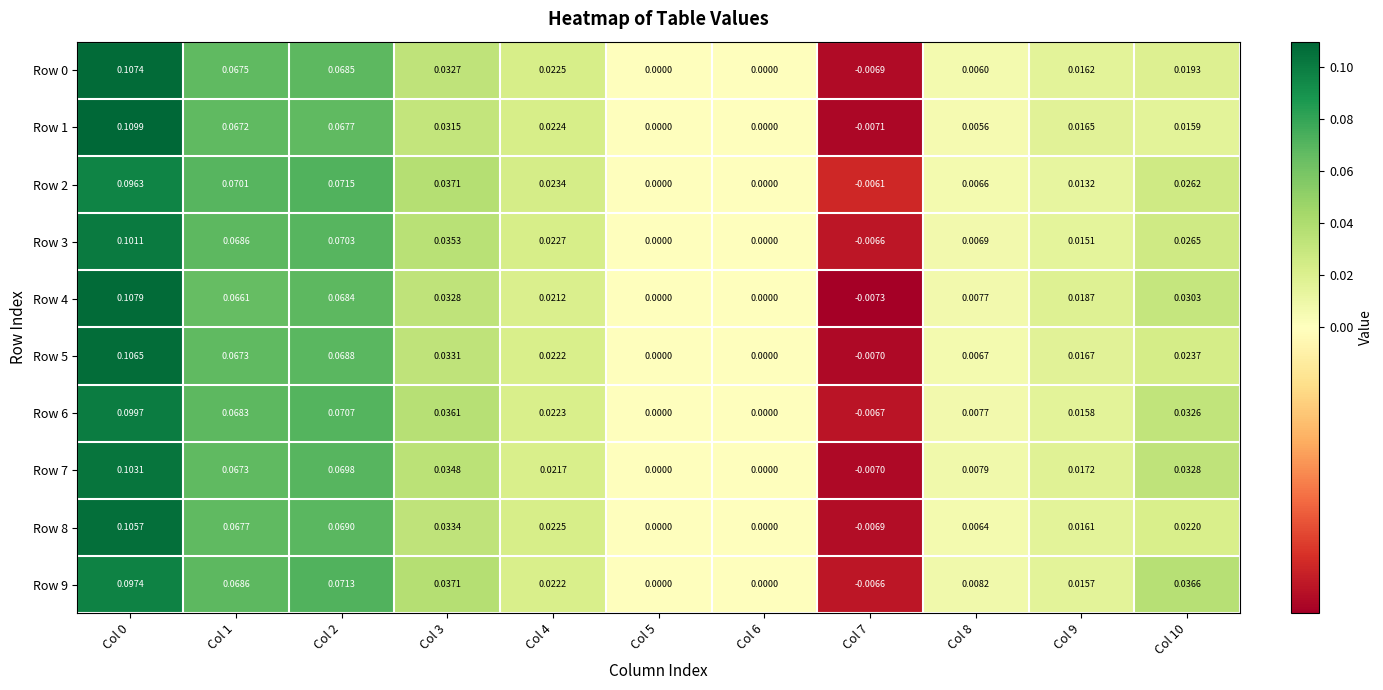

Is the value of Row 7 at Col 3 greater than the value of Row 1 at Col 2?

No